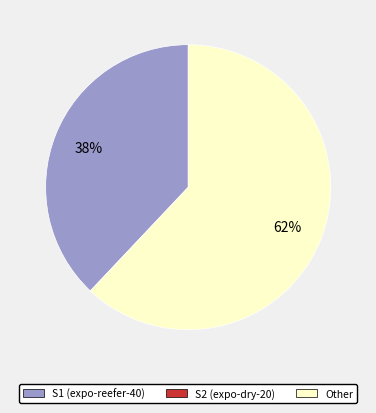

To the nearest percent, what is the average slice percentage?

50%